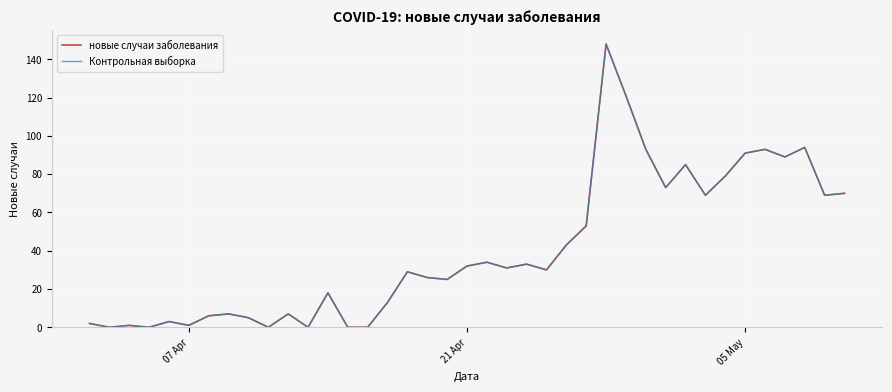

Is this an area chart (filled region under the line)?

No